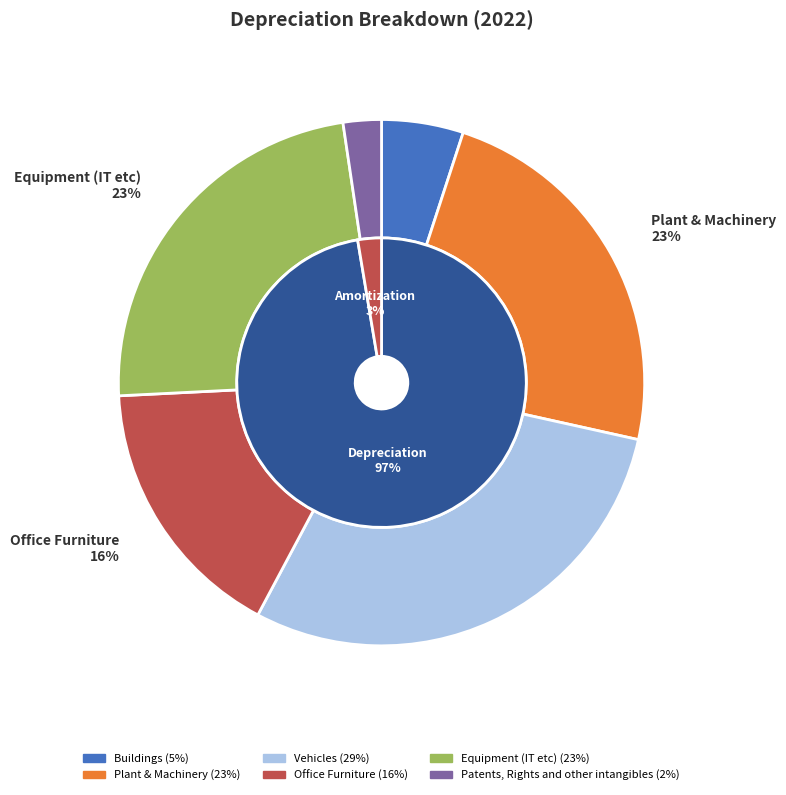

How much of the chart is everything except Equipment (IT etc)?

76.5%